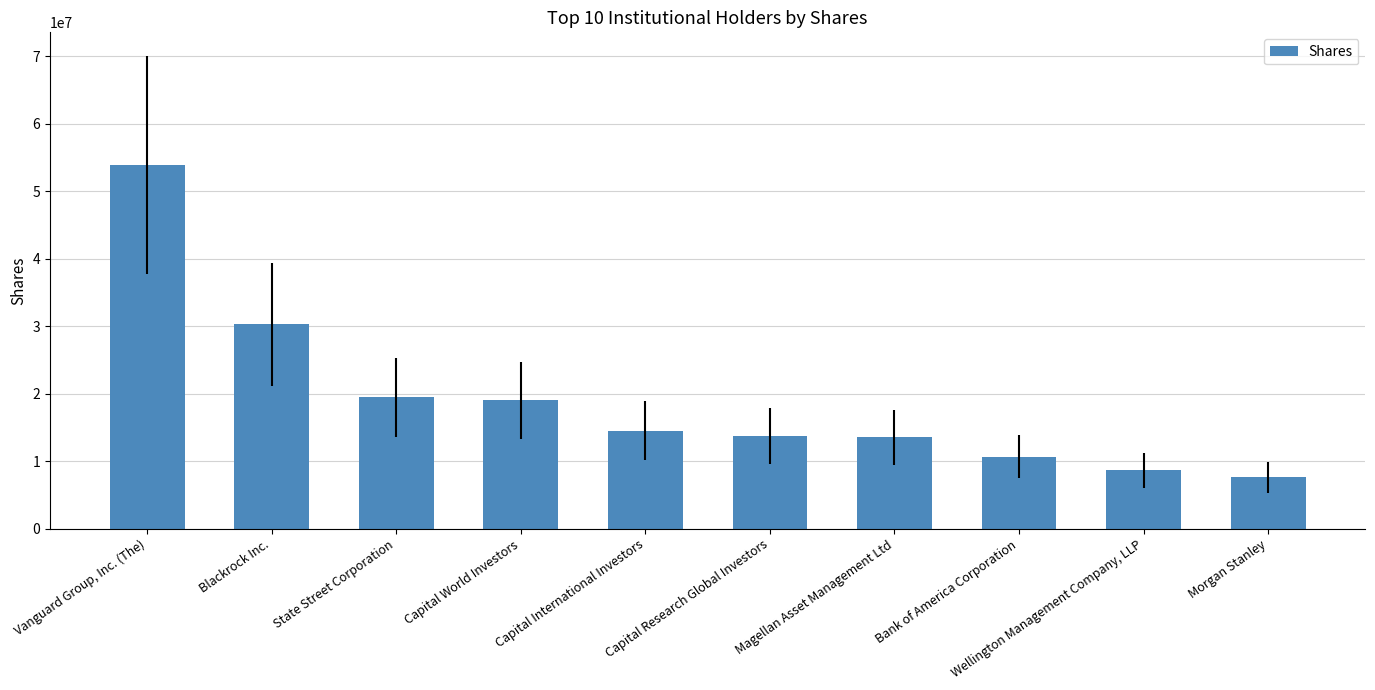

Does the chart contain stacked bars?

No